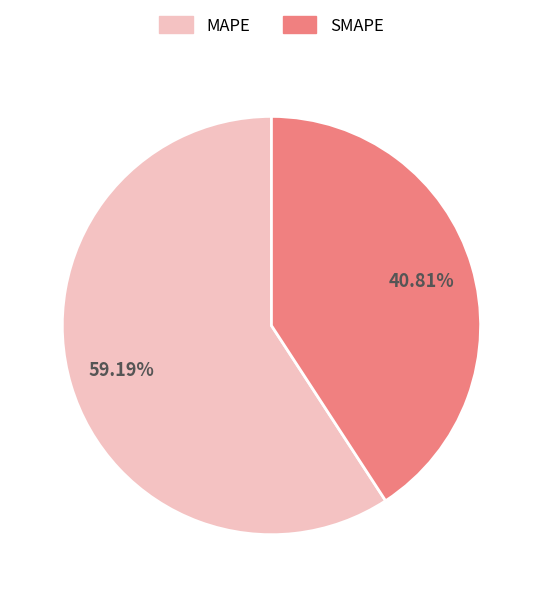

The SMAPE slice represents 41% of the pie. True or false?

True